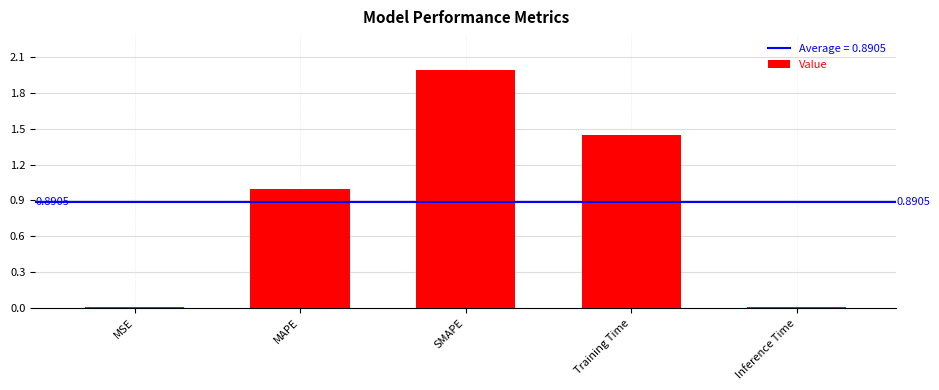

Which category has the highest value across all series?

SMAPE